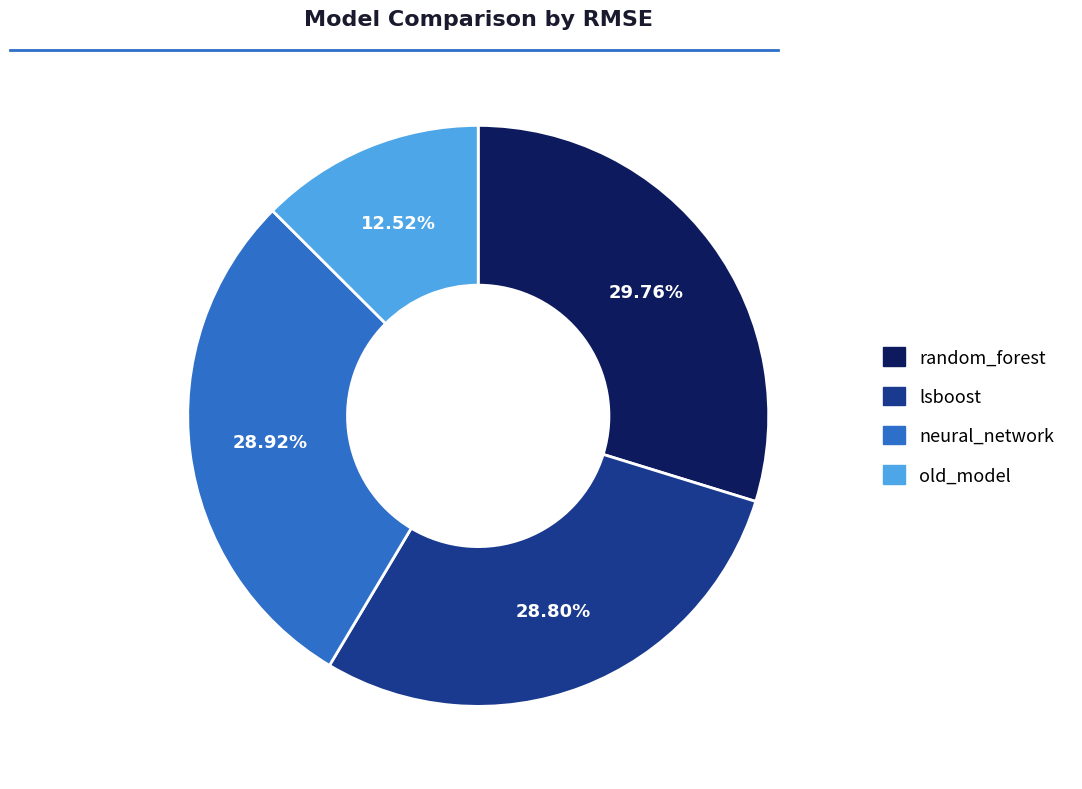

Is it true that random_forest is 15% of the pie?

False